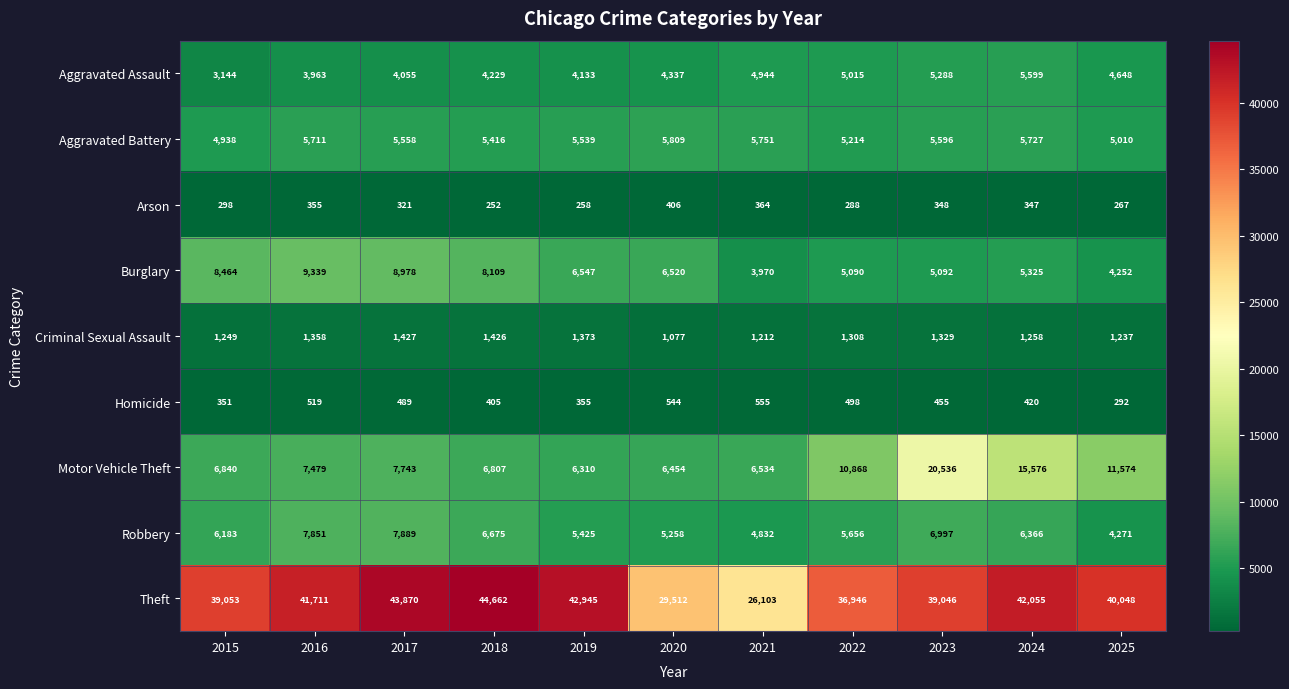

The Motor Vehicle Theft series shows 5298 at 2024. True or false?

False